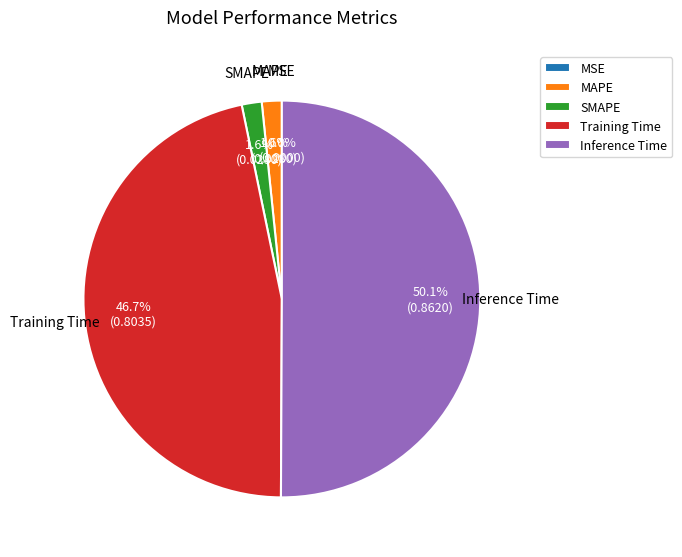

Which slice represents more than half of the pie?

Inference Time